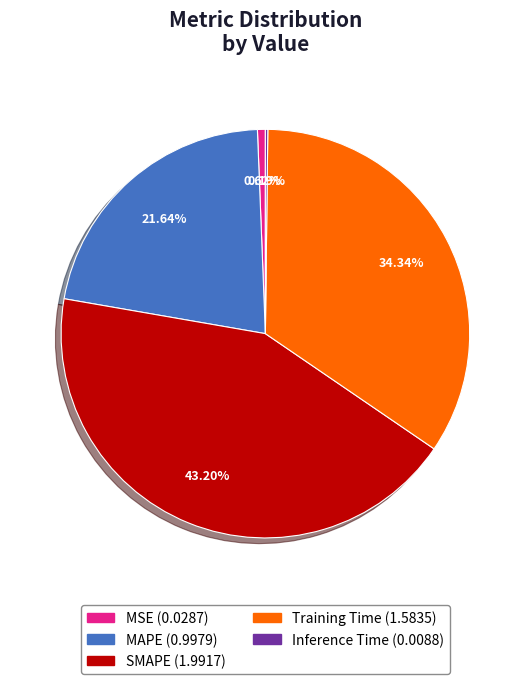

Which category has the biggest portion of the pie?

SMAPE